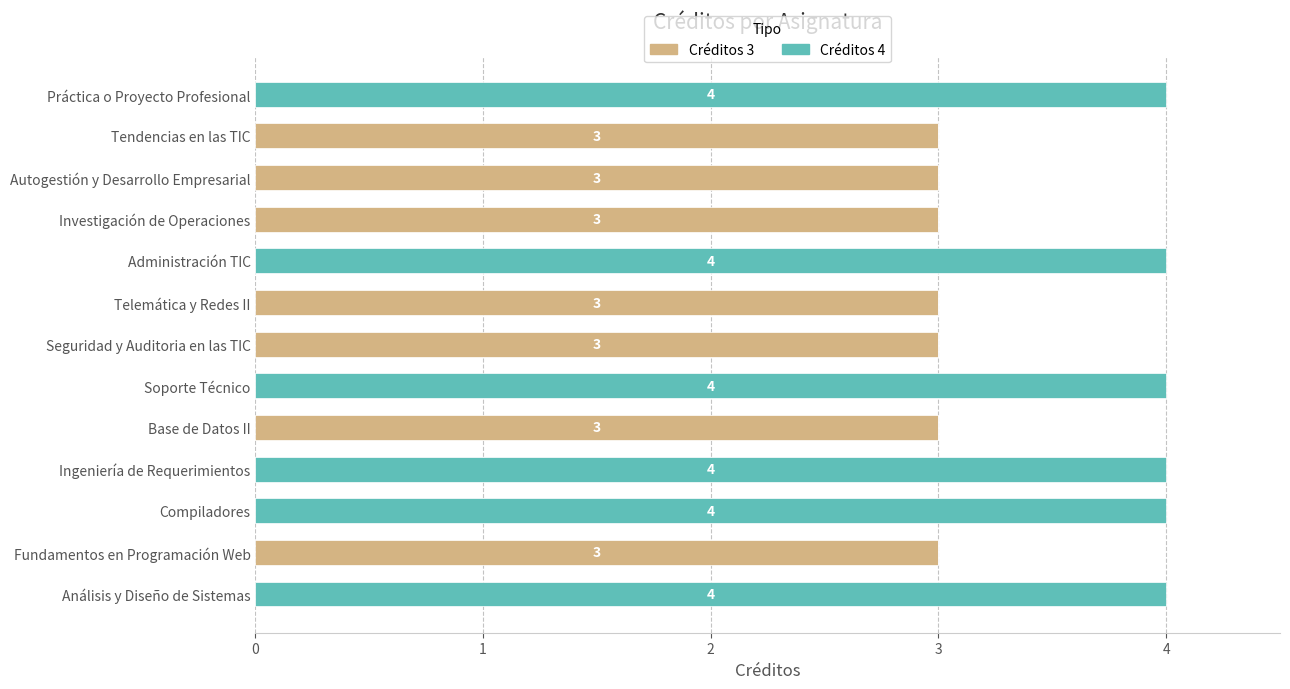

How many values in Créditos 3 are above zero?

7